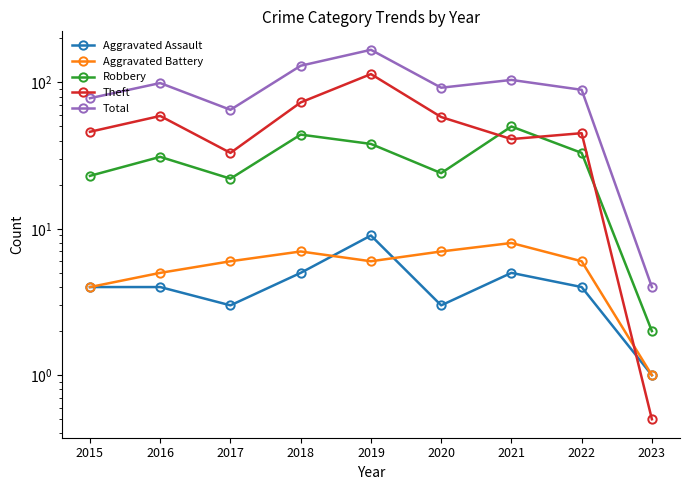

At which label does Aggravated Assault first exceed 4?

2018